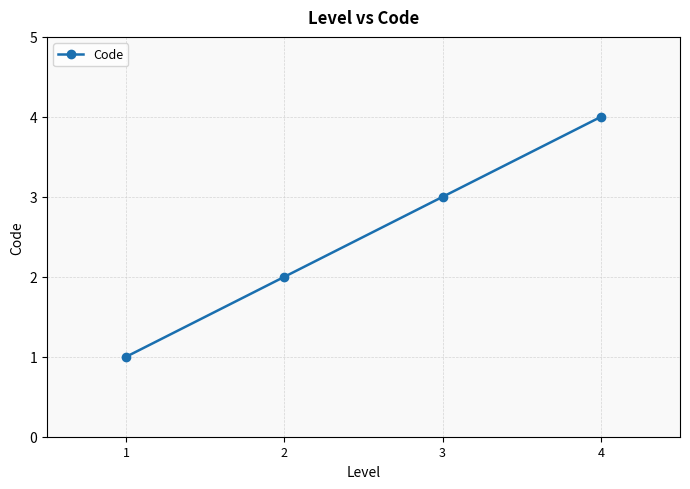

What is the difference between the maximum and minimum values?

3